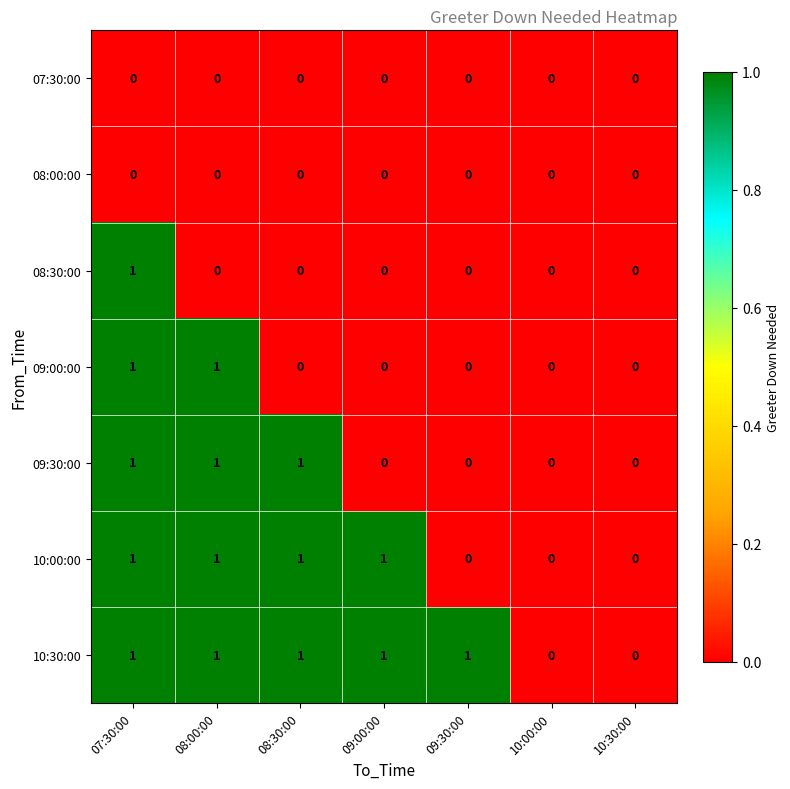

At which category is the sum across all series the highest?

07:30:00